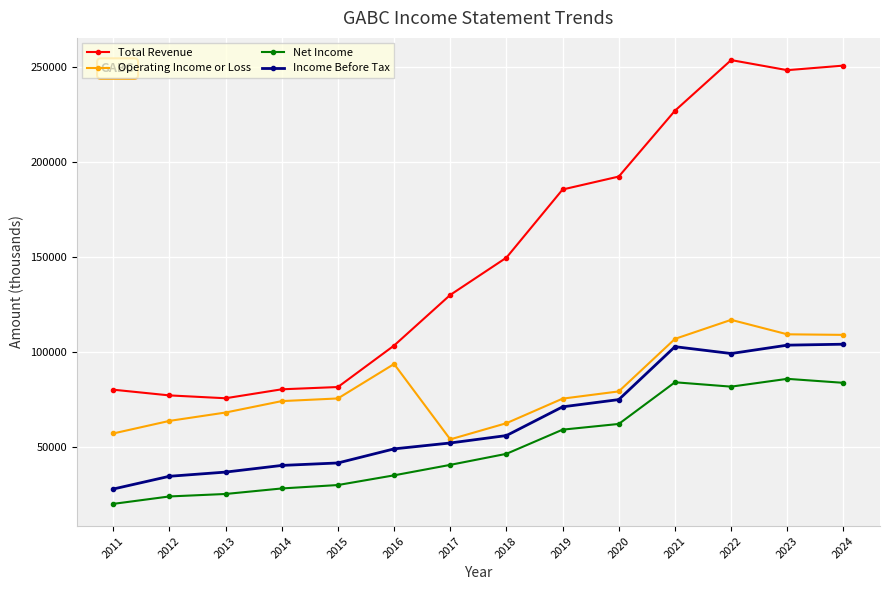

What is the average value of the Total Revenue series?

152464